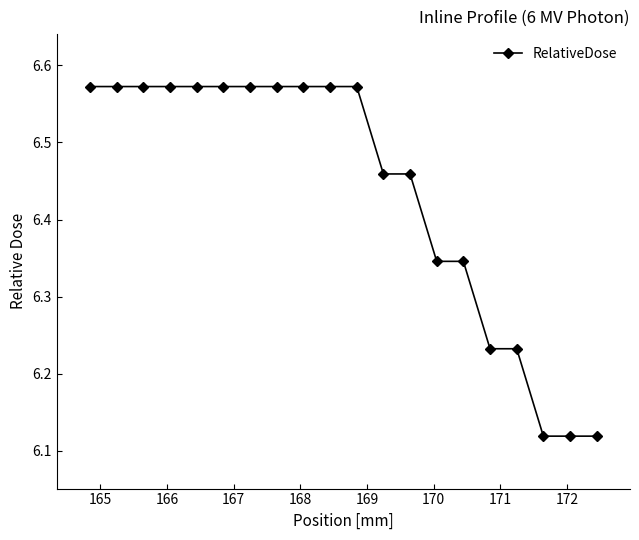

Count the values in the range 6 to 7.

20